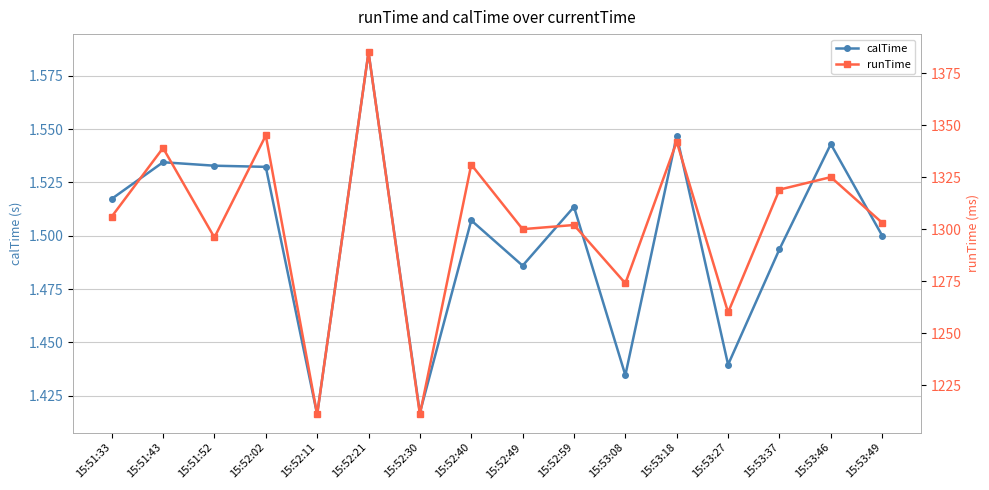

How many values in the runTime series are below 1306?

8